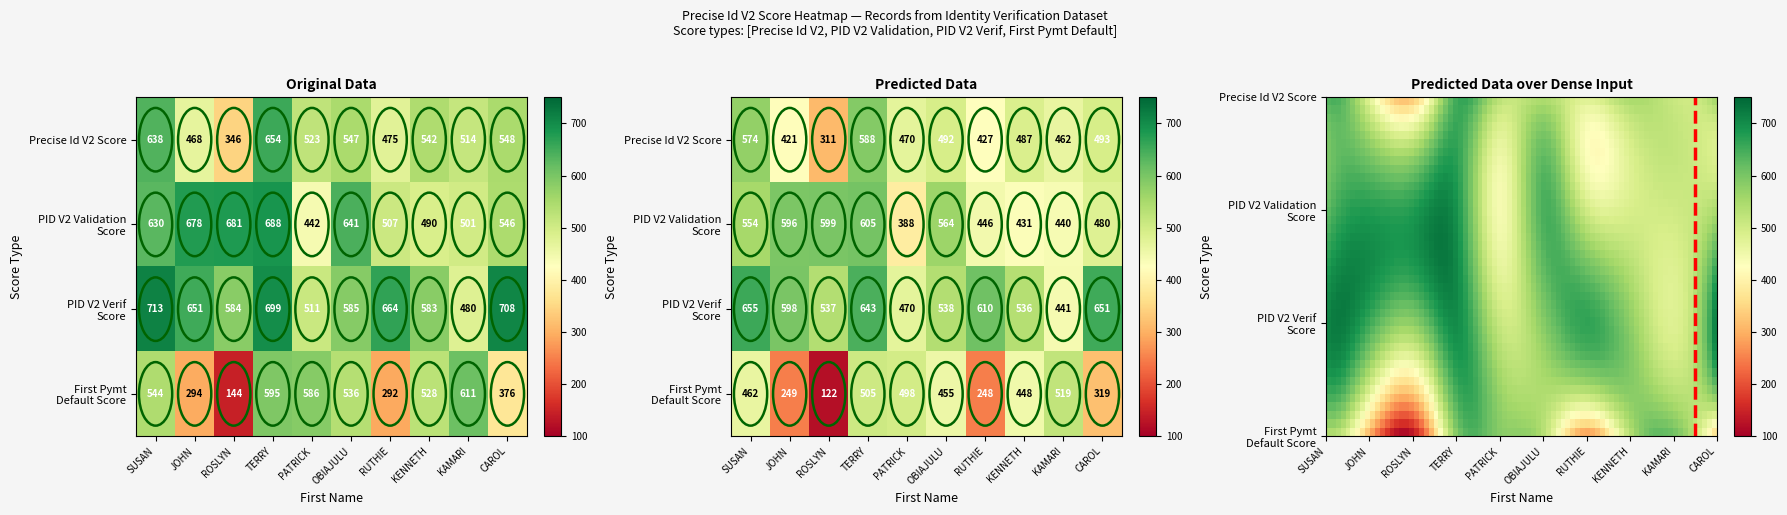

Is the value of KAMARI at JOHN greater than the value of KENNETH at RUTHIE?

No